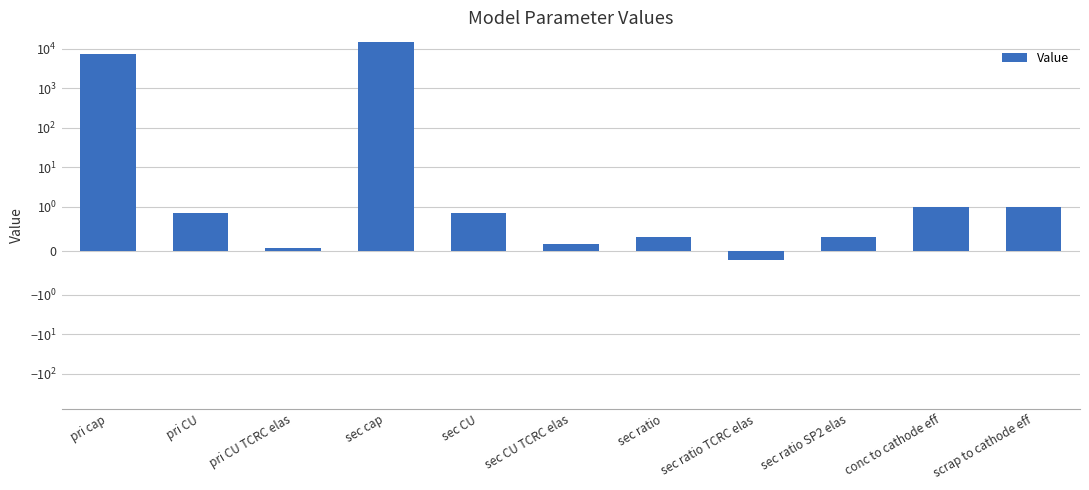

How many data points does each series have?

11